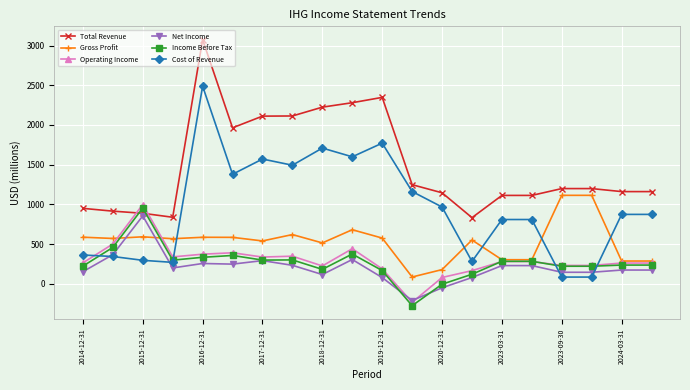

What is the lowest value of the Income Before Tax series?

-275.0